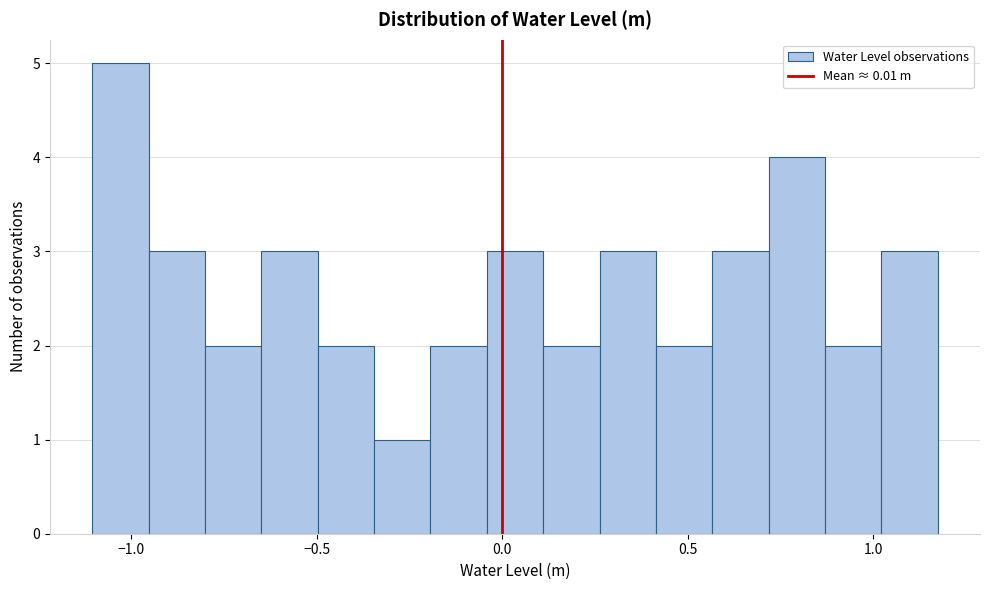

Around what value on the x-axis is the tallest bar? Give the approximate position of its centre, as read against the axis.

-1.05